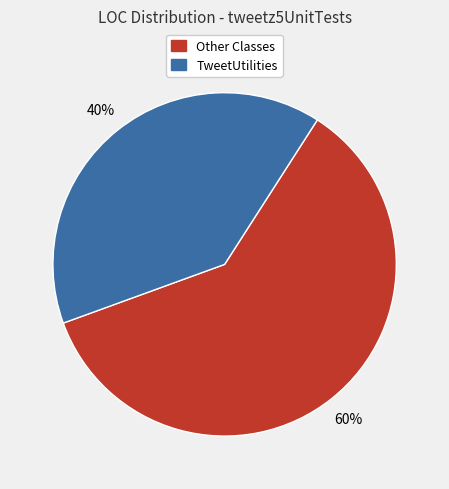

Is there any slice that represents more than half of the pie?

Yes